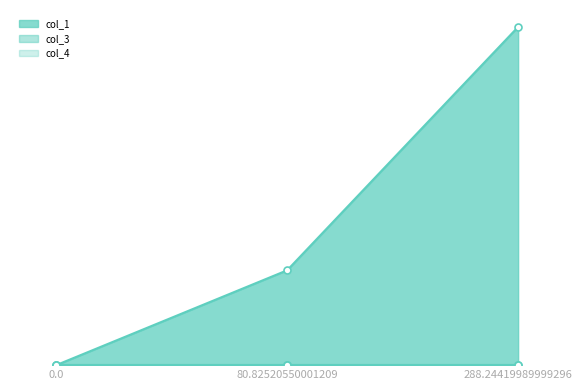

Rank the series at 288.24419989999296 from lowest to highest value.

col_3_line, col_3_markers, col_4_line, col_4_markers, col_1_line, col_1_markers